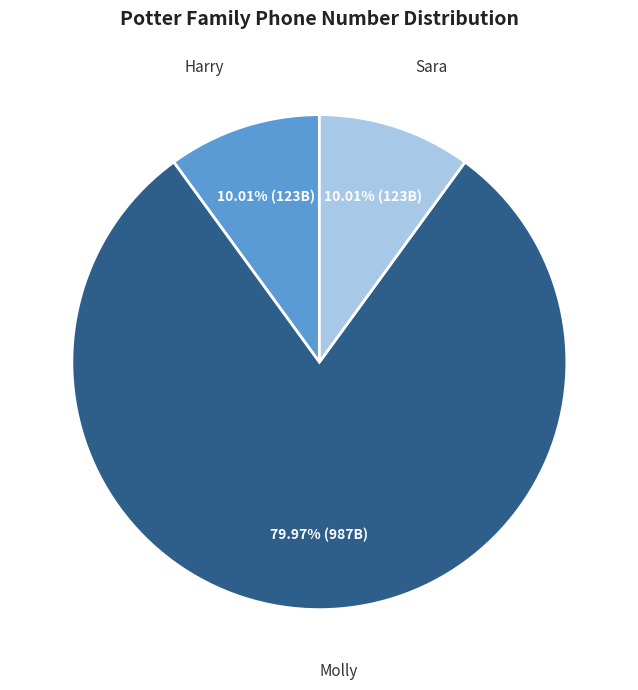

To the nearest percent, what is the difference between the largest and smallest slice percentages?

70%